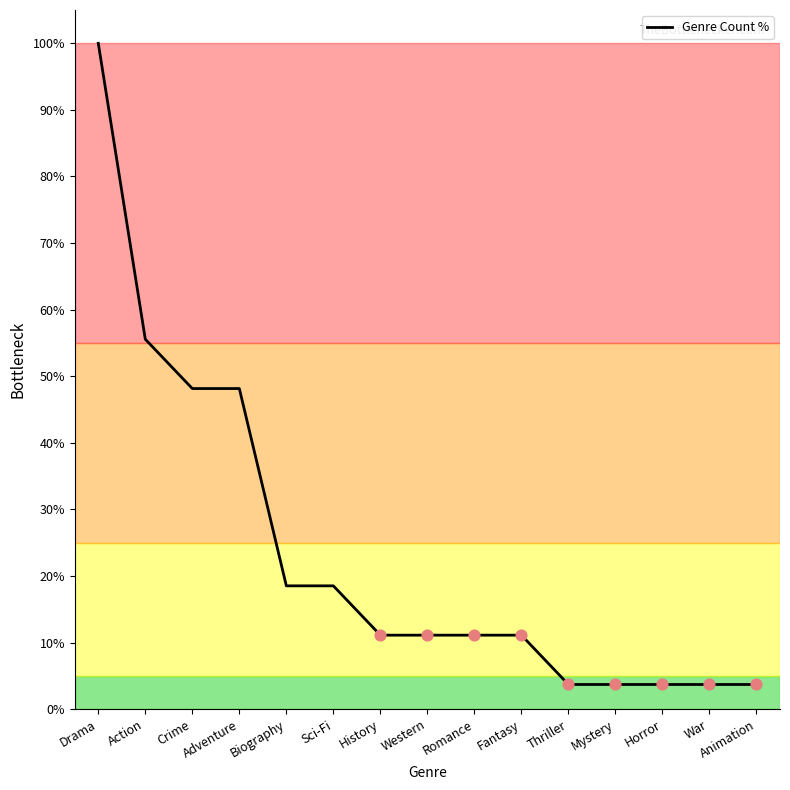

Approximately how many times larger is the value at Drama compared to Action?

1.8